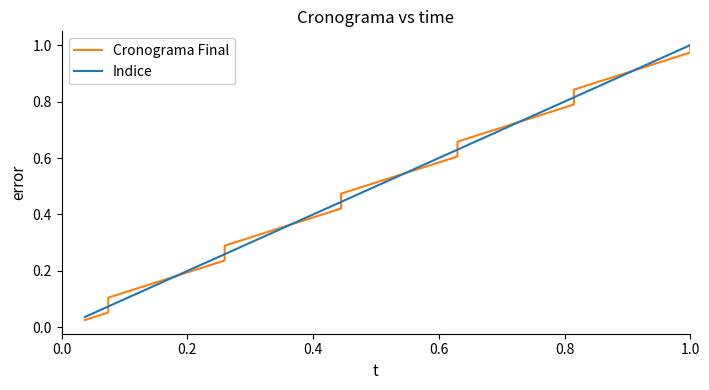

List the series in order of their peak value, lowest first.

Cronograma Final, Indice